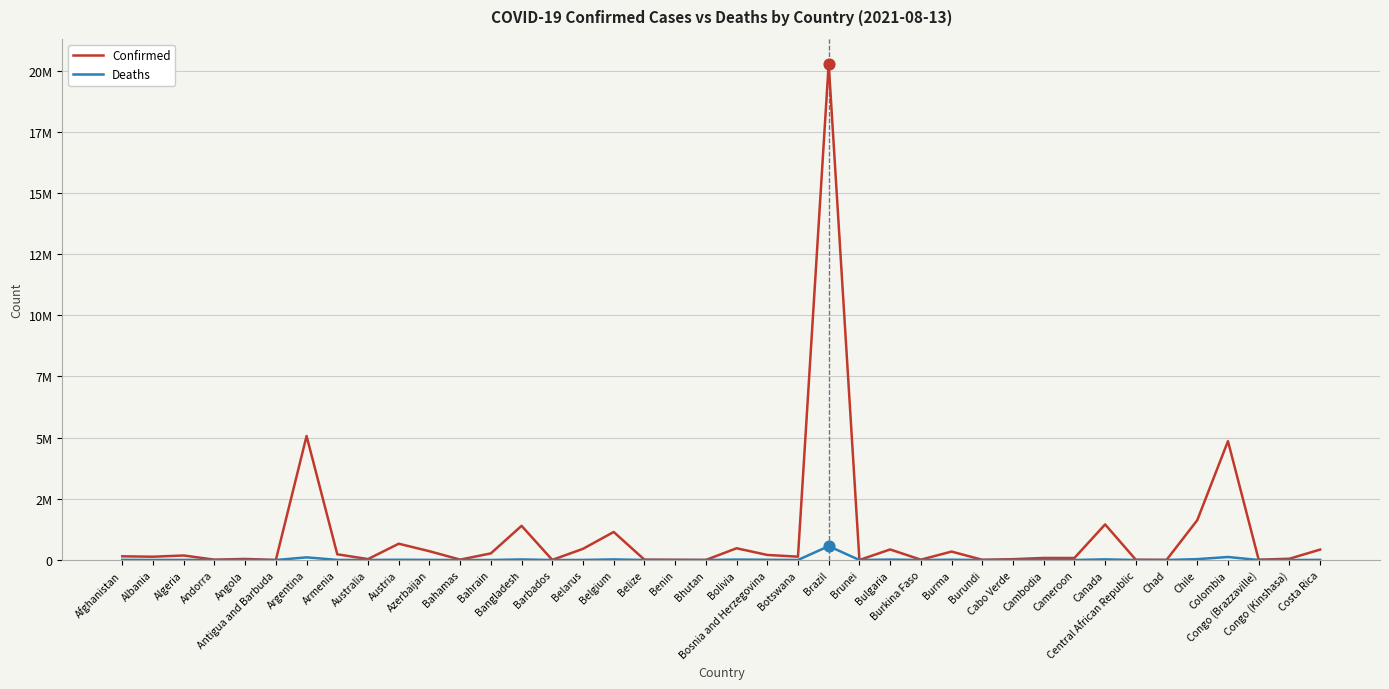

Which series has the largest total across all categories?

Confirmed